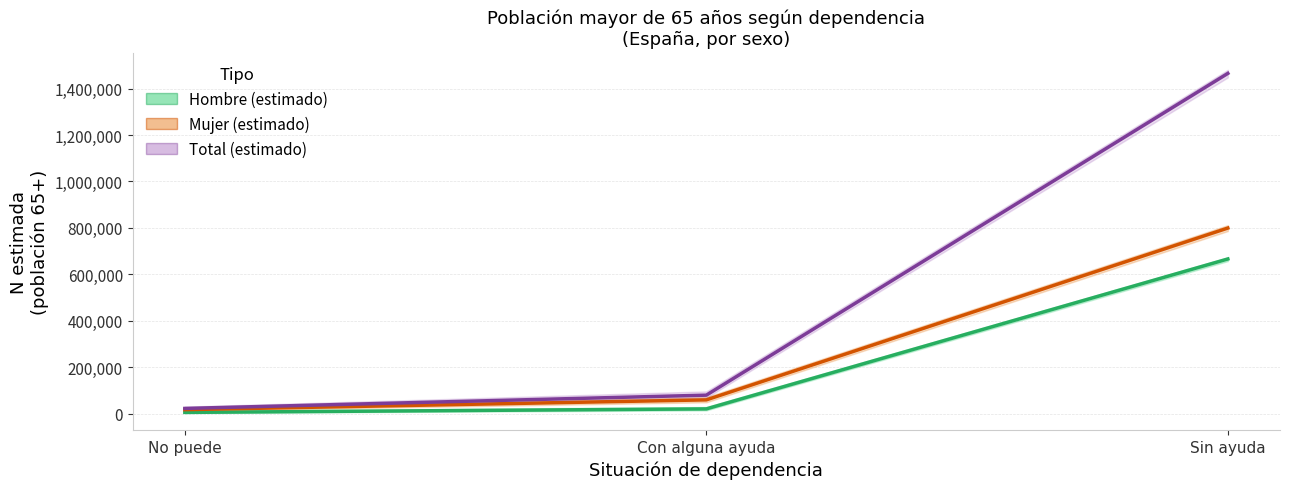

Which series has the widest spread of values?

Total (estimado)